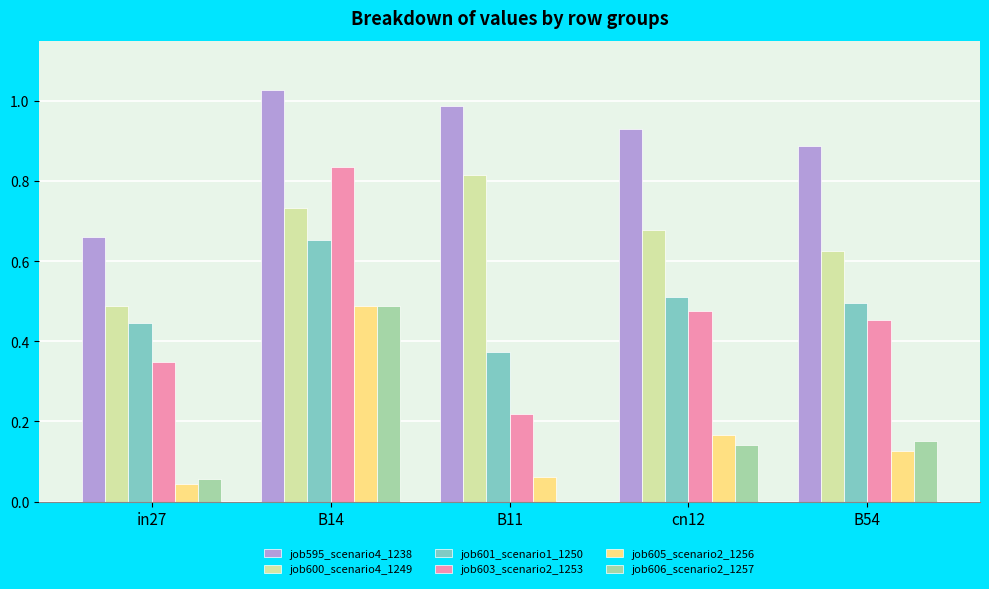

Is it true that job595_scenario4_1238 equals 1.4 at B11?

False